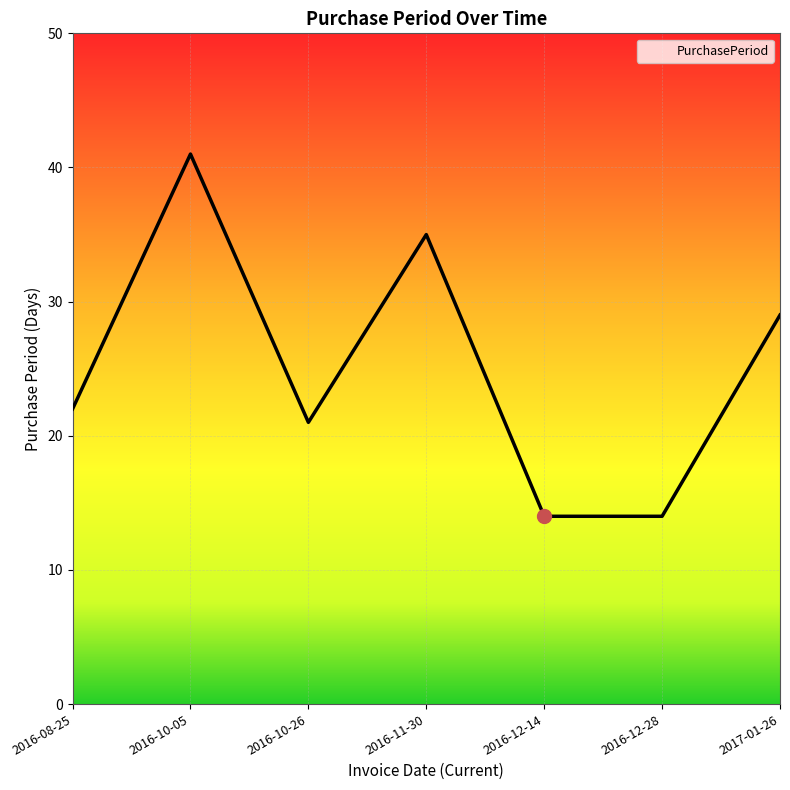

What value does the data have at 2016-11-30?

35